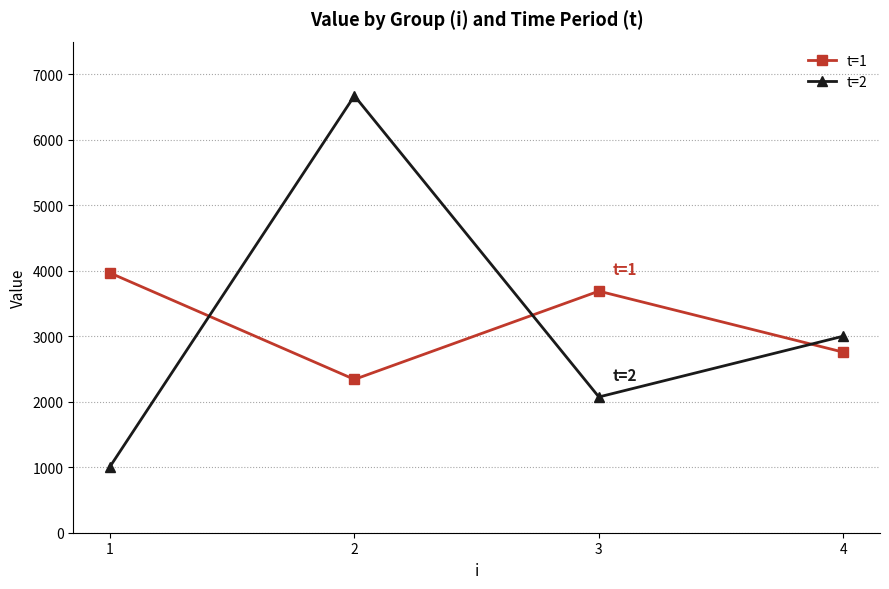

Between which two adjacent categories do t=1 and t=2 first intersect?

1 and 2